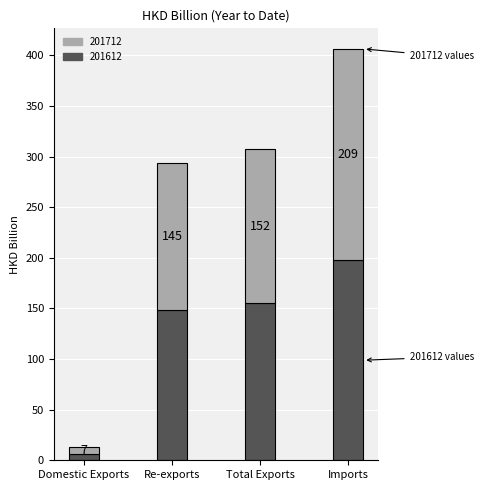

At which label does 201612 reach its minimum?

Domestic Exports